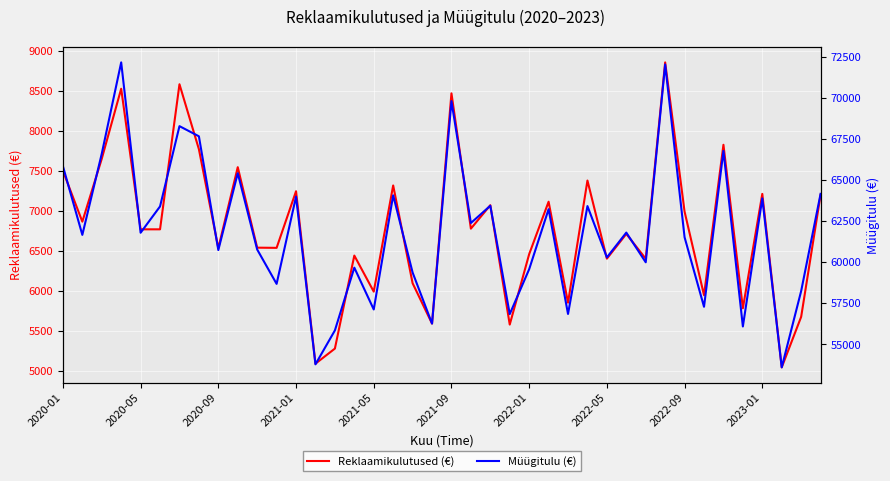

What is the maximum value for Müügitulu (€)?

72153.2